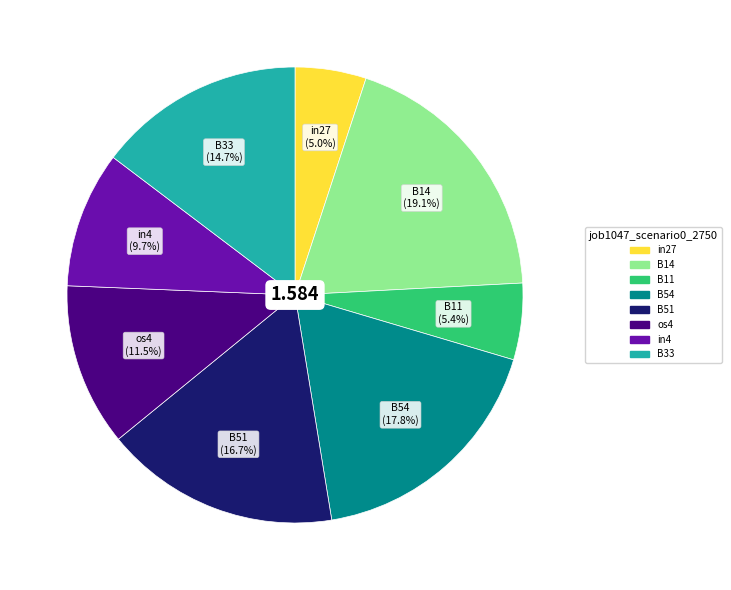

To the nearest percent, what is the difference between the B51 and in4 slice percentages?

7%